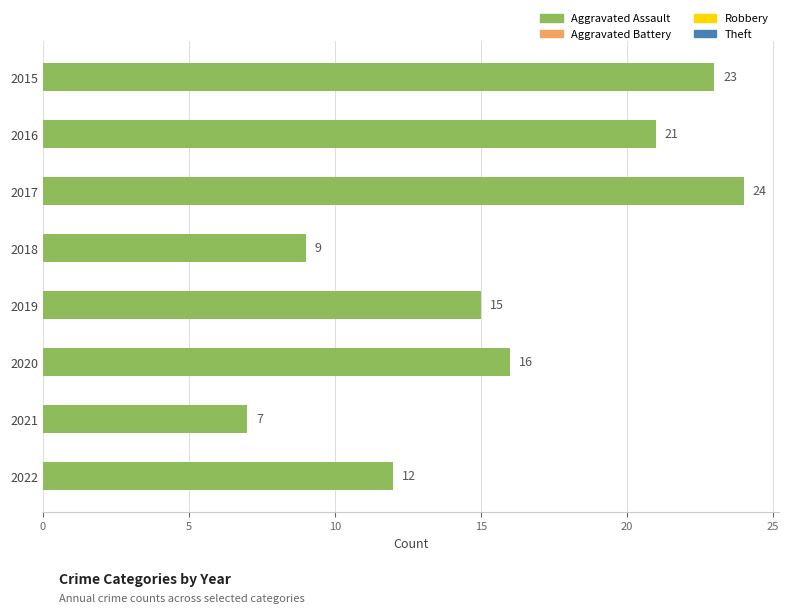

What is the value of the 3rd bar from the top?

24